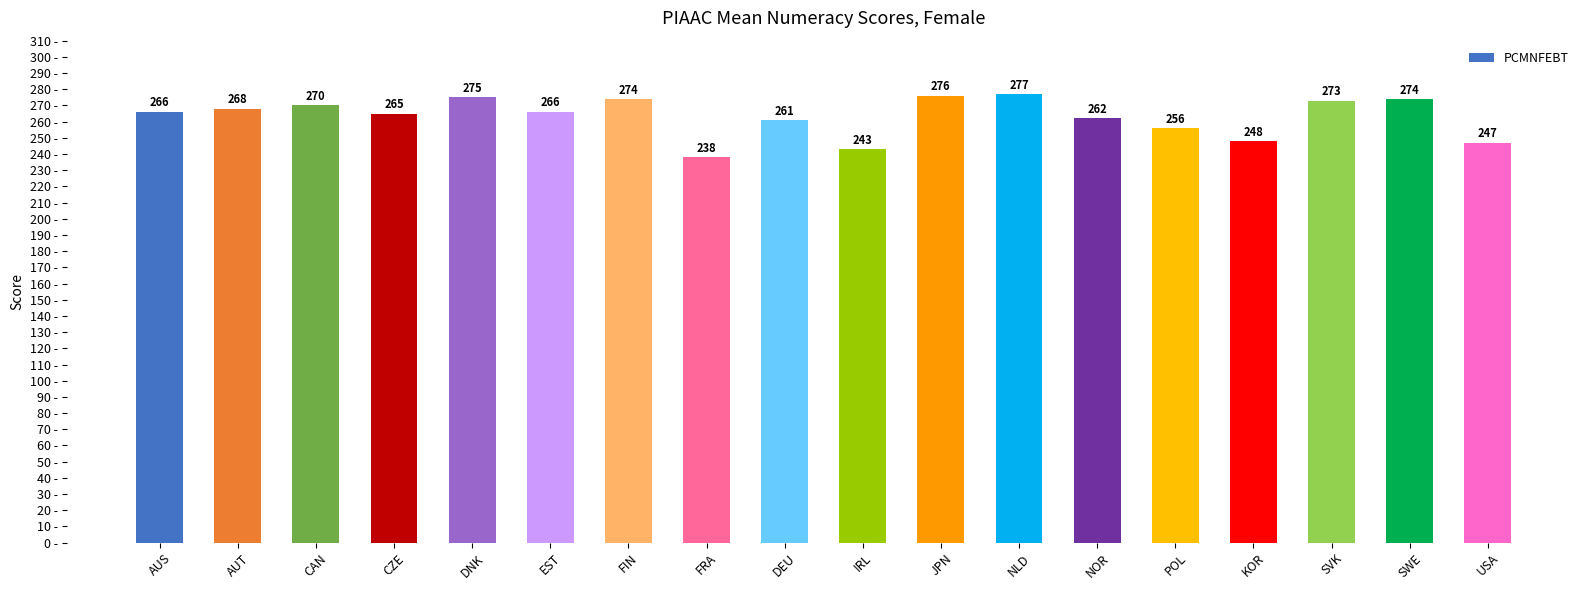

How many distinct data groups are displayed?

1